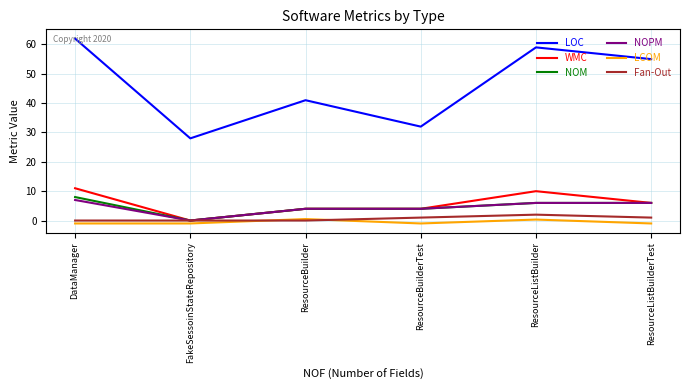

What value does the NOPM series have at ResourceBuilderTest?

4.0